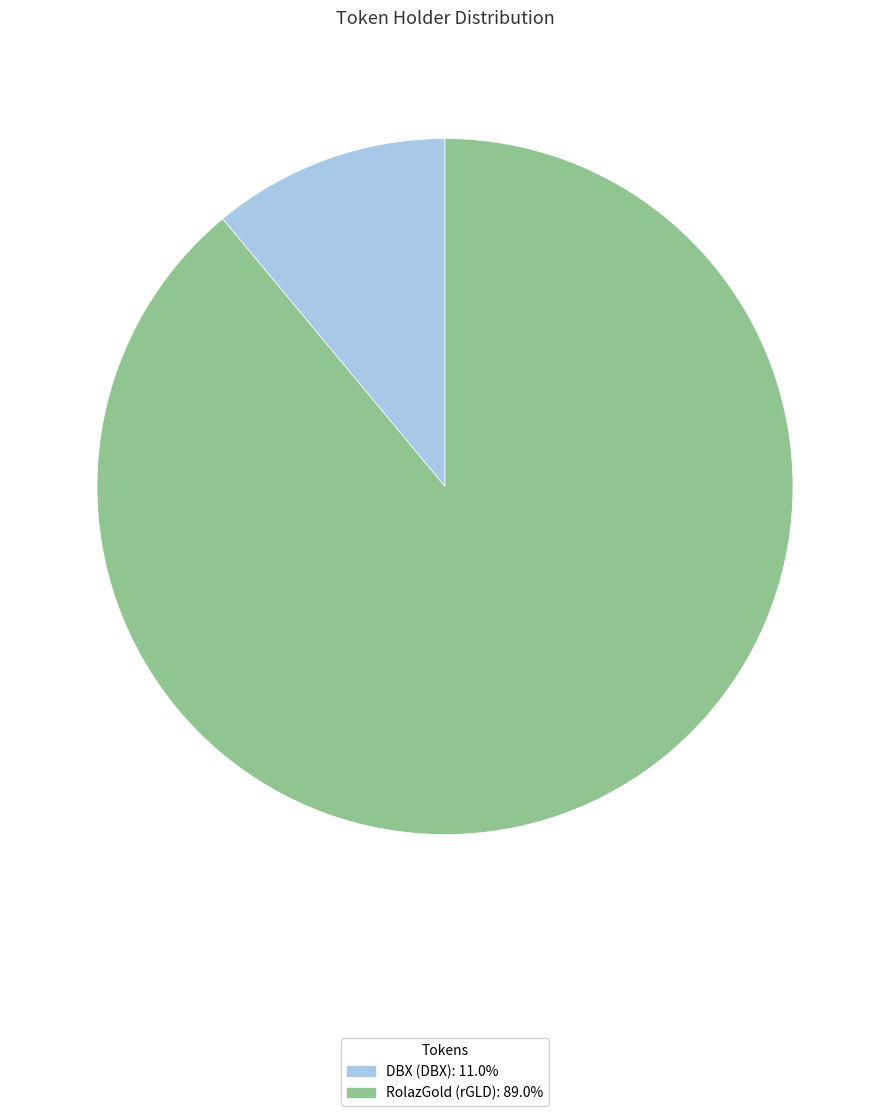

Which category has the smallest portion of the pie?

DBX (DBX)